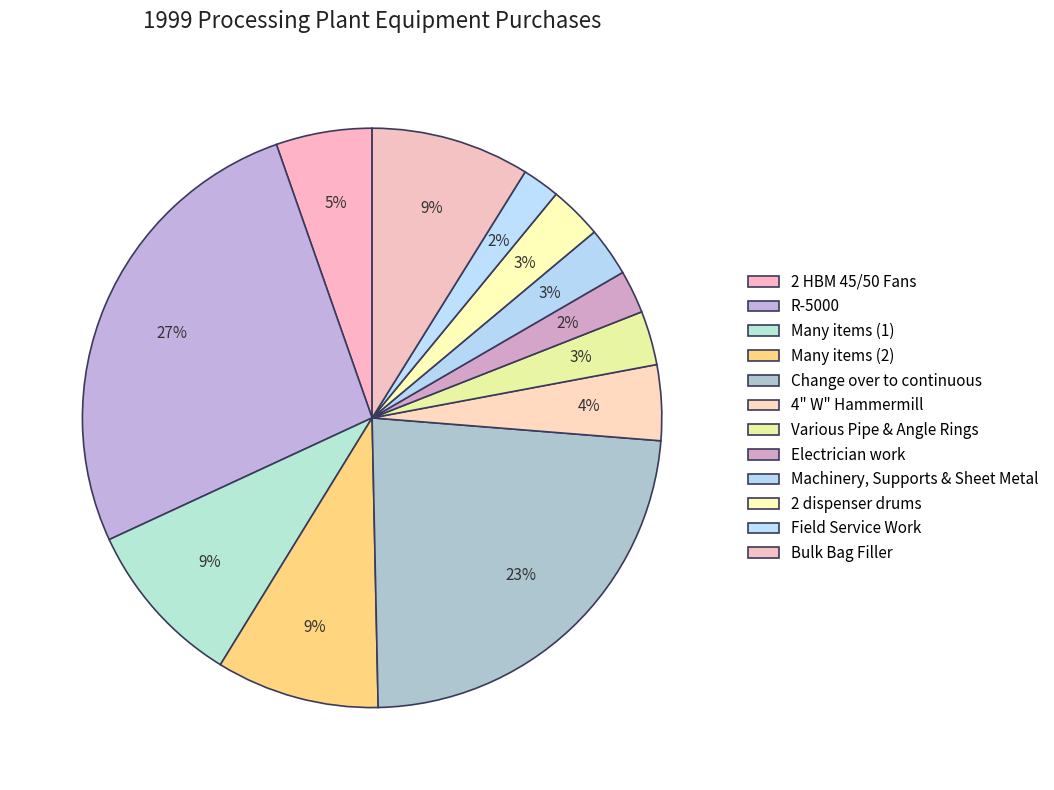

Is there any slice that represents more than half of the pie?

No